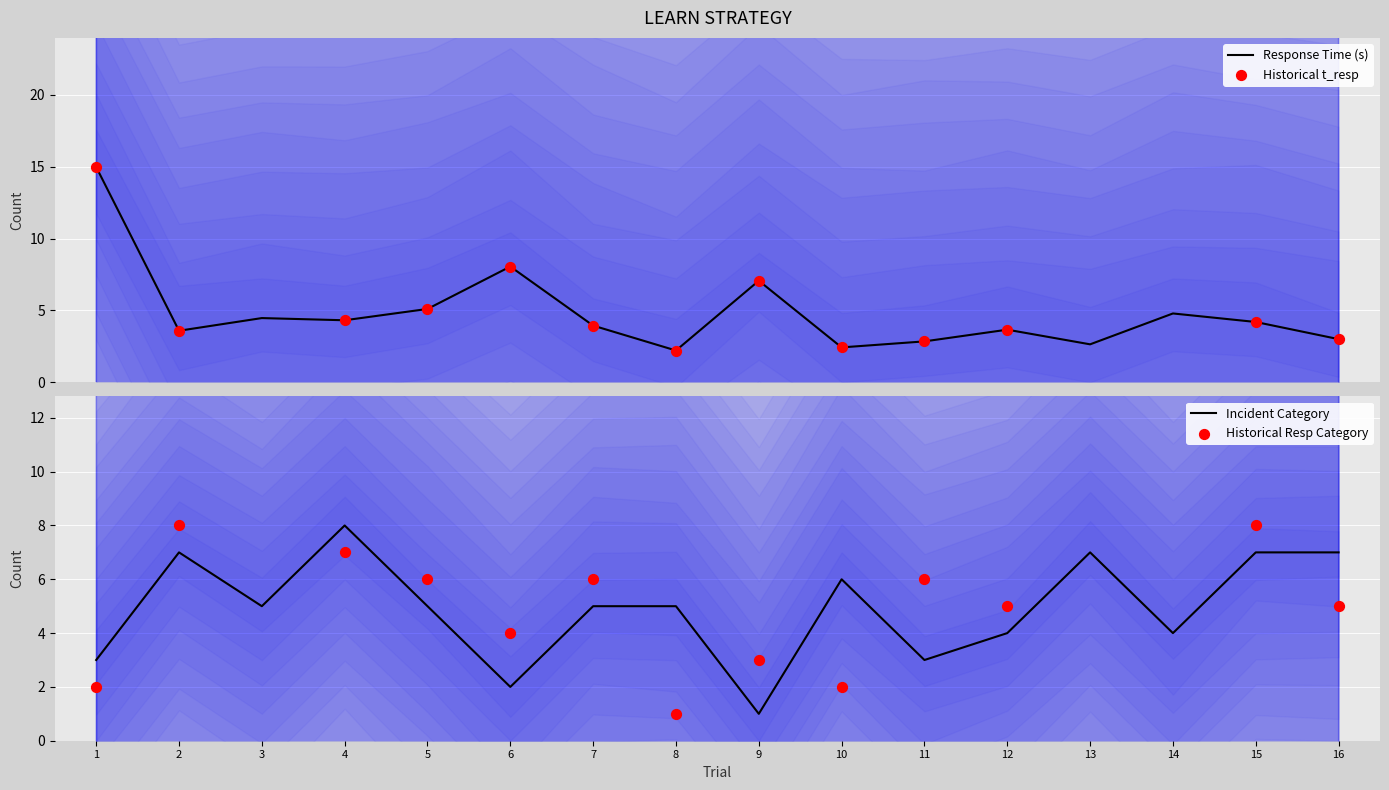

What is the maximum value for Response Time (s)?

15.0